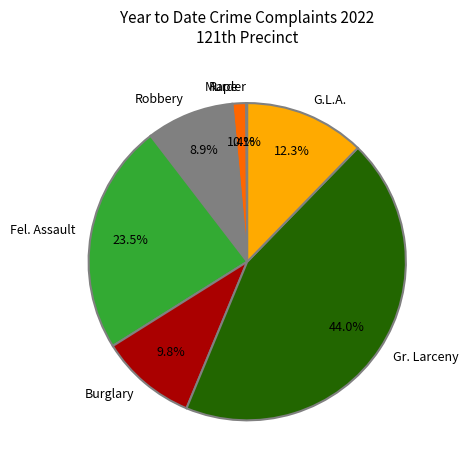

Which slice is the largest?

Gr. Larceny